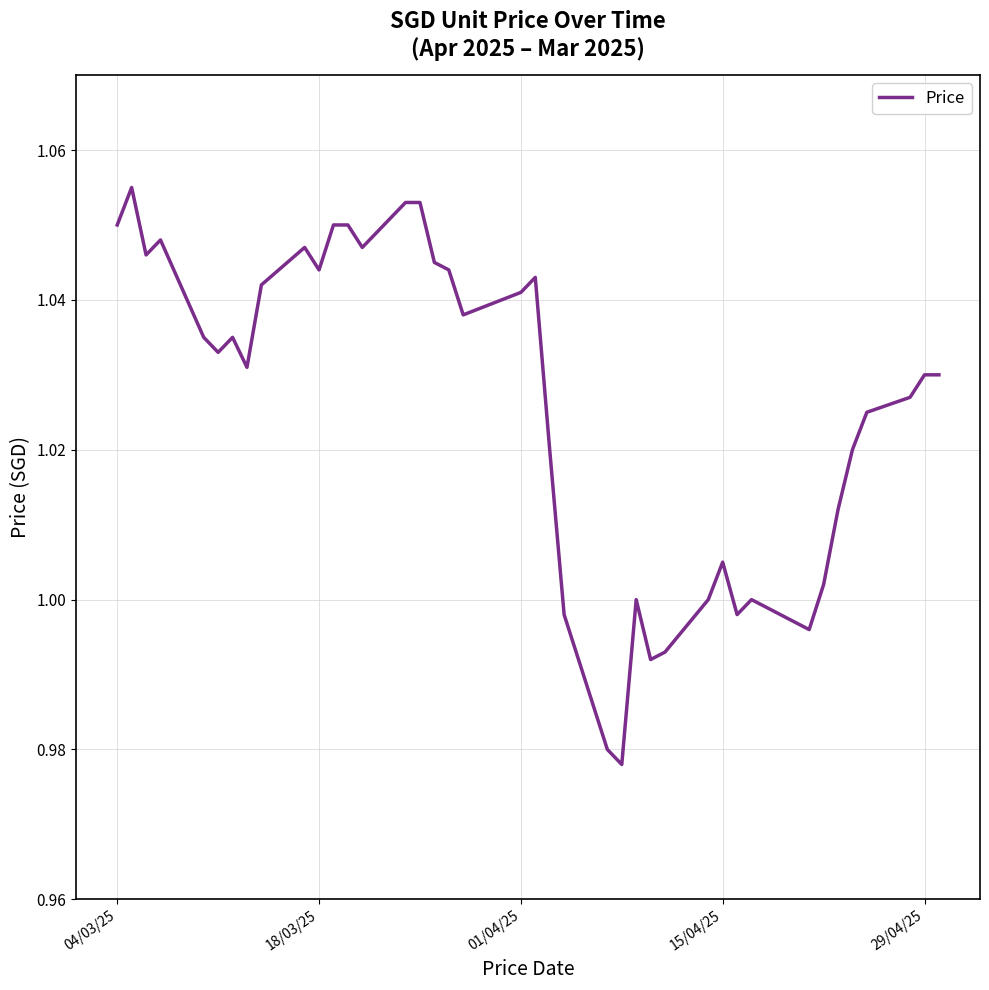

Is this an area chart (filled region under the line)?

No